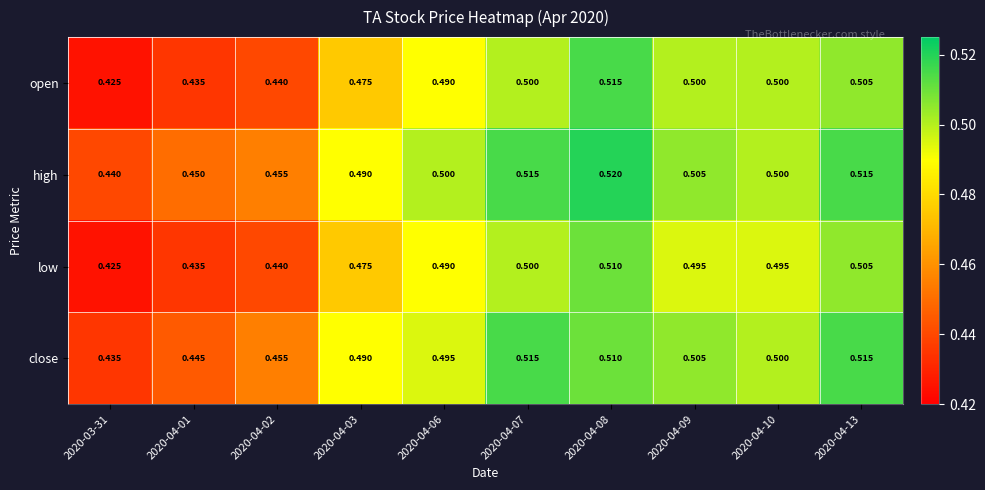

Which series has the largest total across all categories?

high